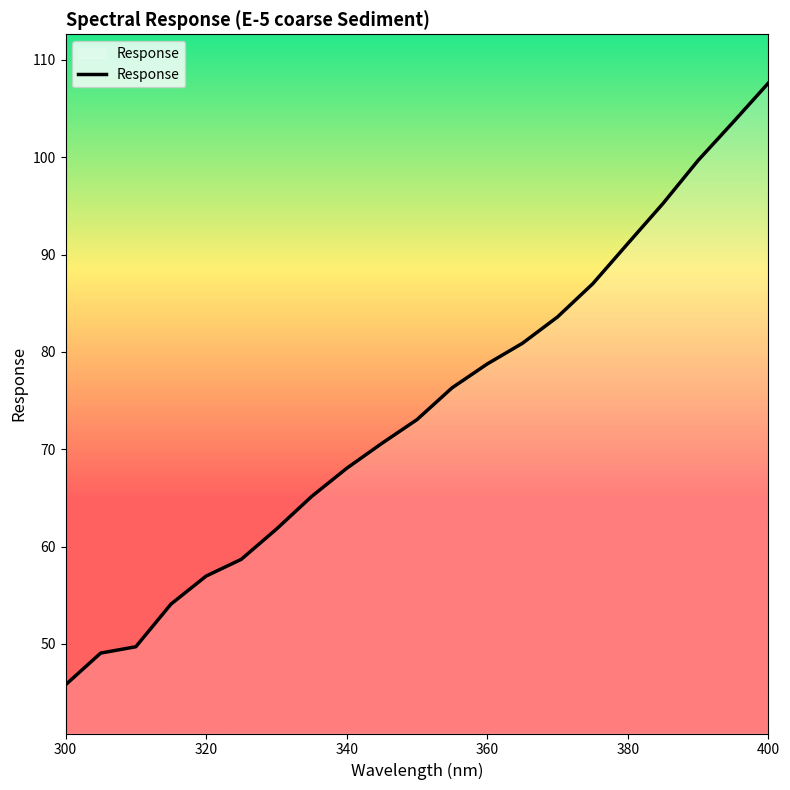

What is the maximum value shown in the chart?

107.6